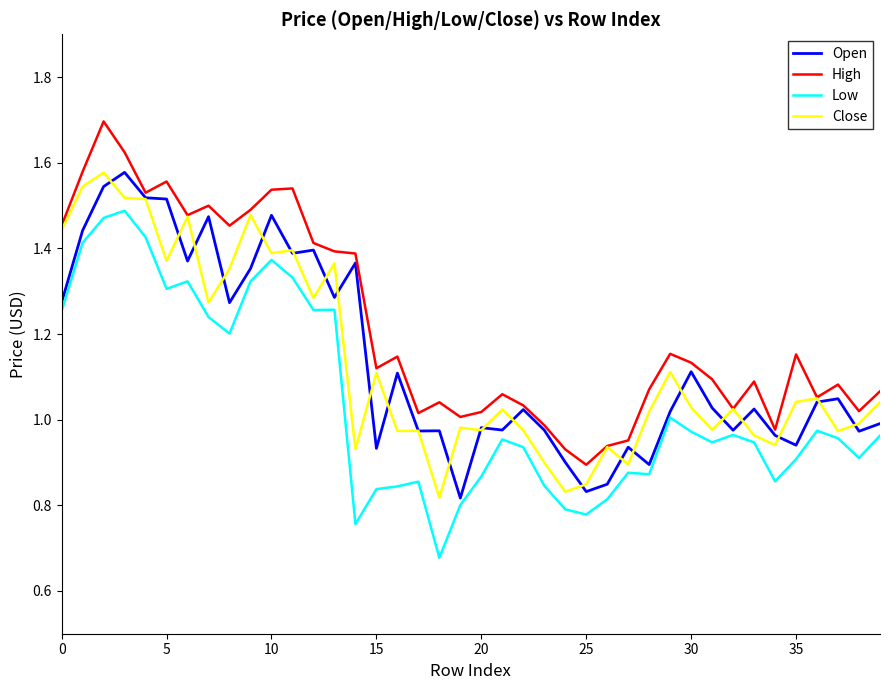

Which series has the largest total across all categories?

High